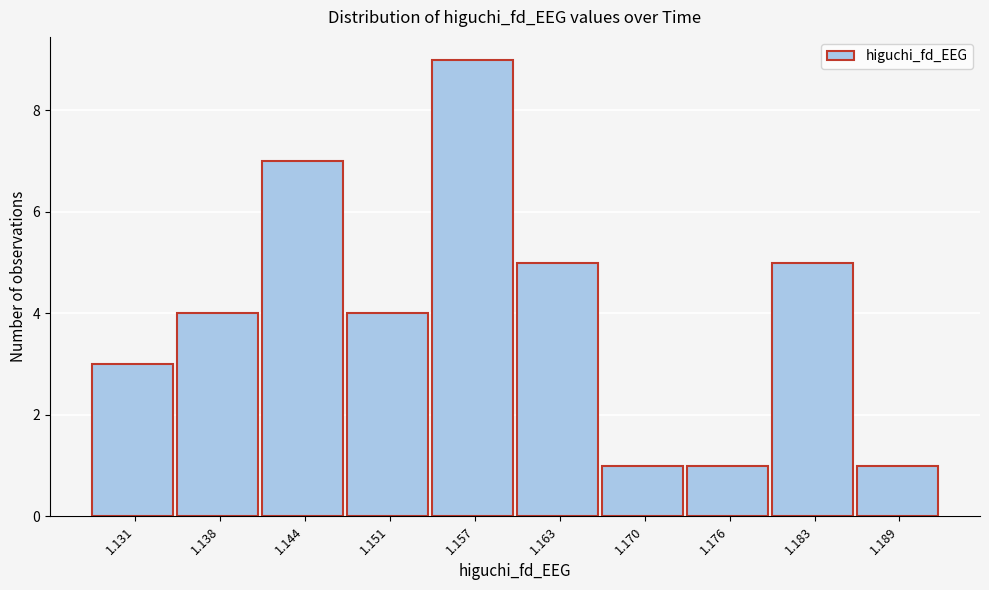

Reading left to right, what are all the values shown in this chart?

3	4	7	4	9	5	1	1	5	1